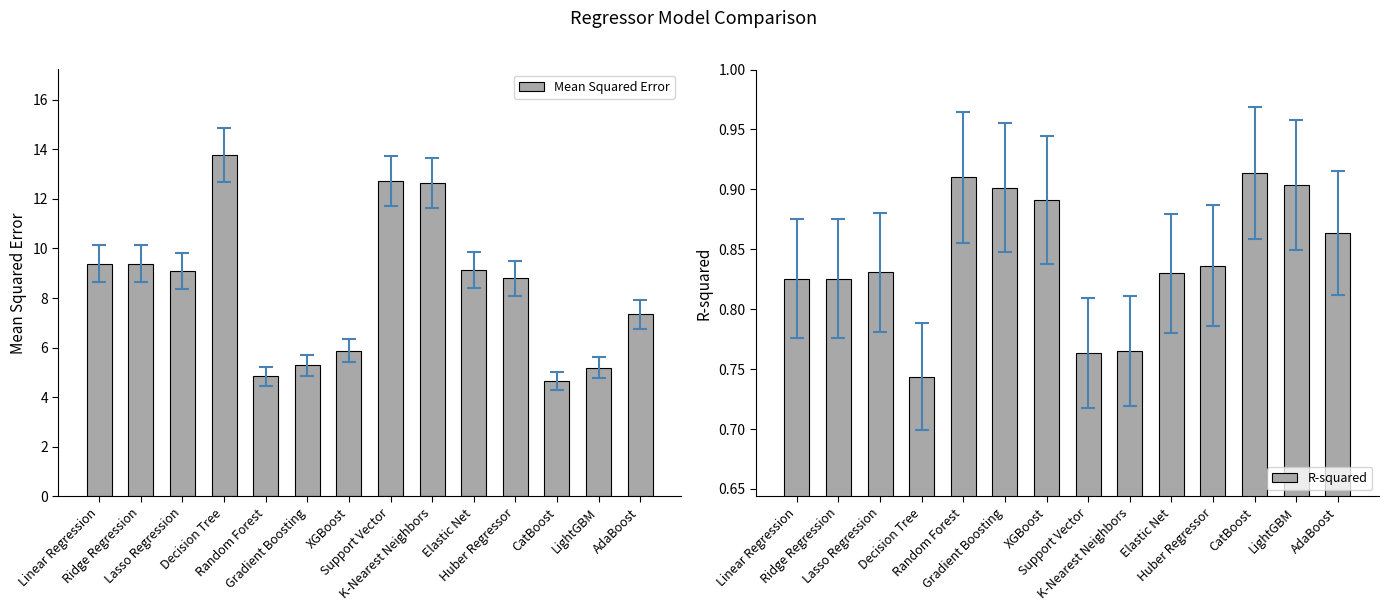

What is the highest value of the Mean Squared Error series?

13.8